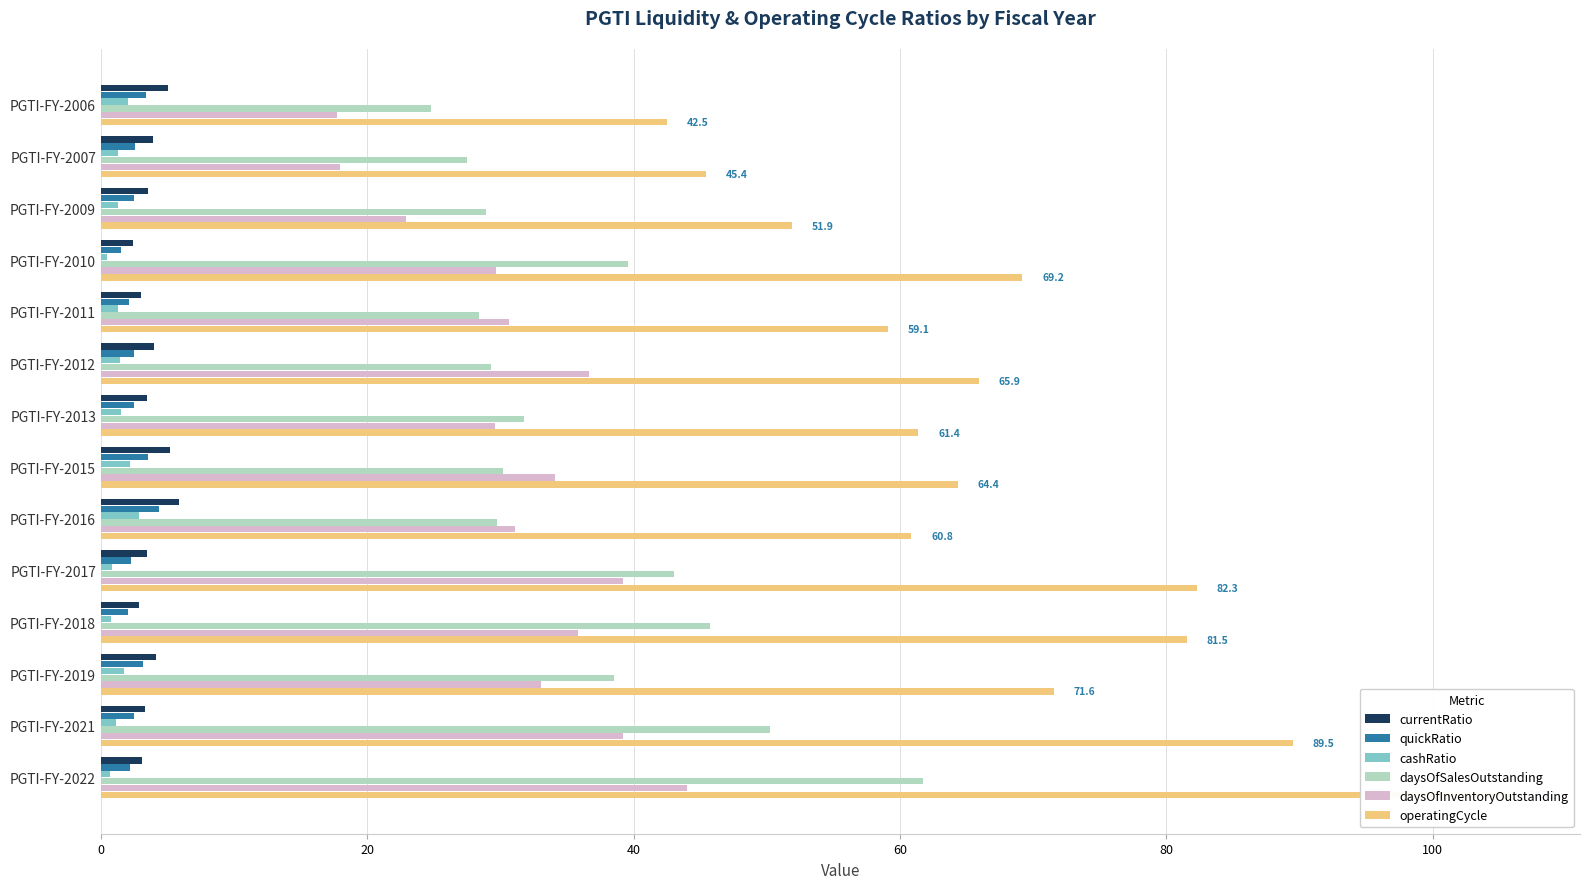

Which series has the largest total across all categories?

operatingCycle